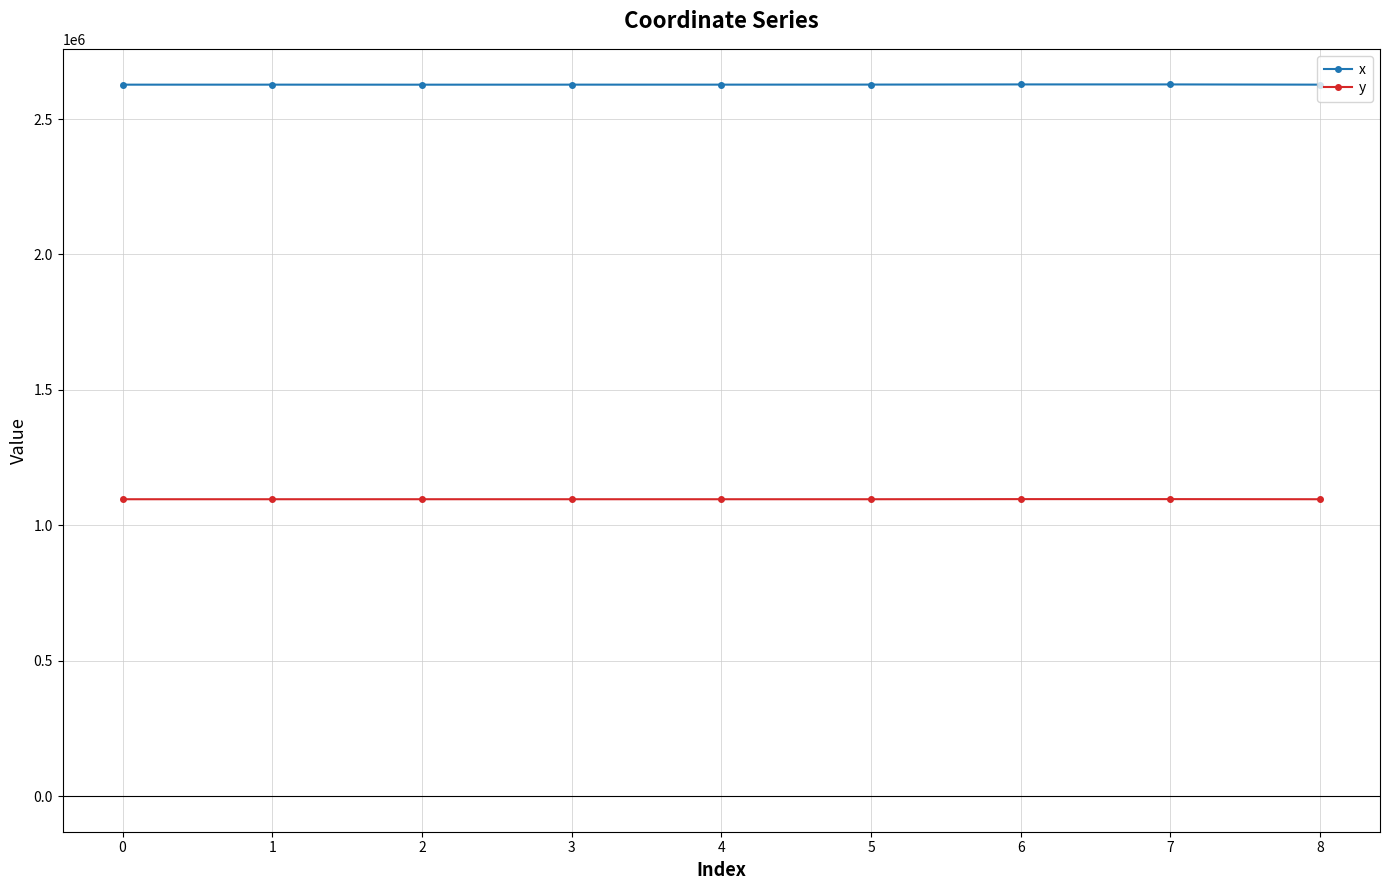

Which series has the largest total across all categories?

x